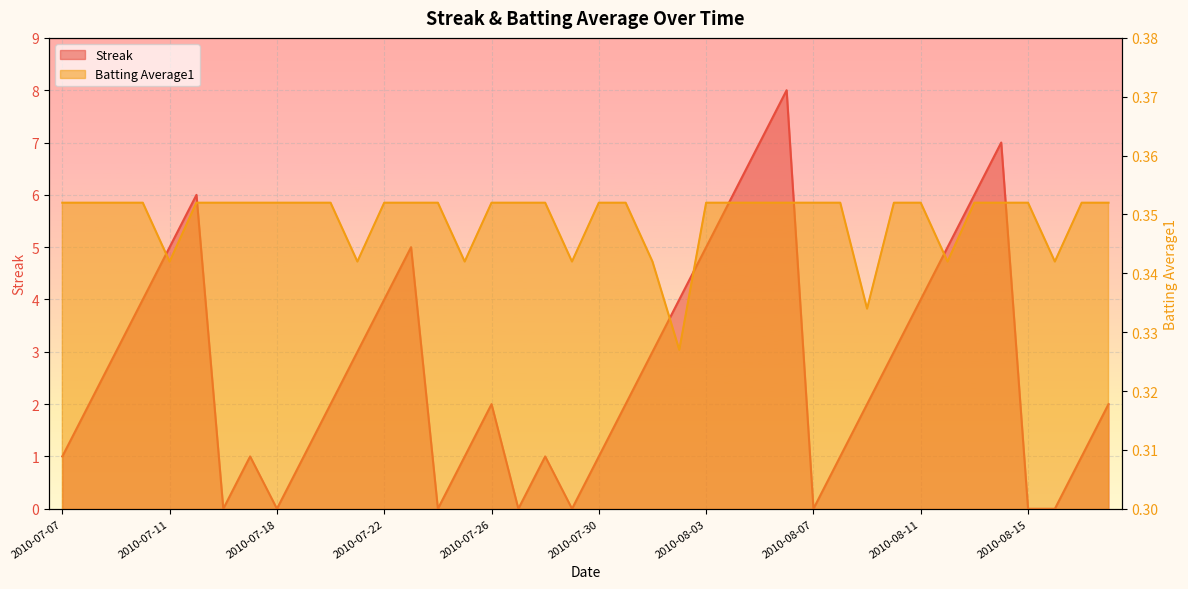

Which has a higher value, 2010-07-28 or 2010-08-07?

2010-07-28